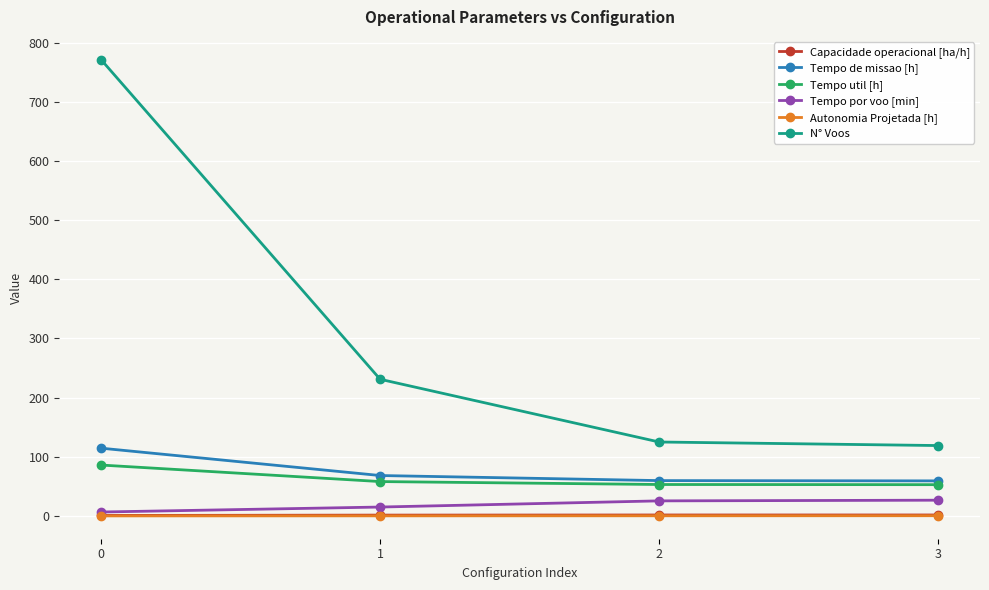

True or false: Tempo util [h] has more than 1 points higher than both neighbors.

False